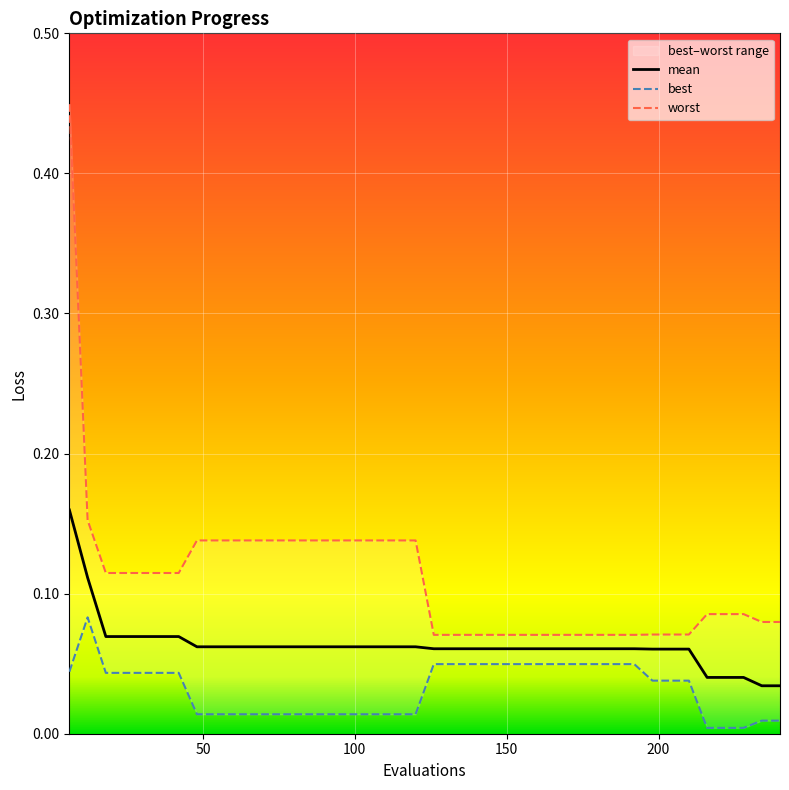

Does the chart display data point markers on the line(s)?

No